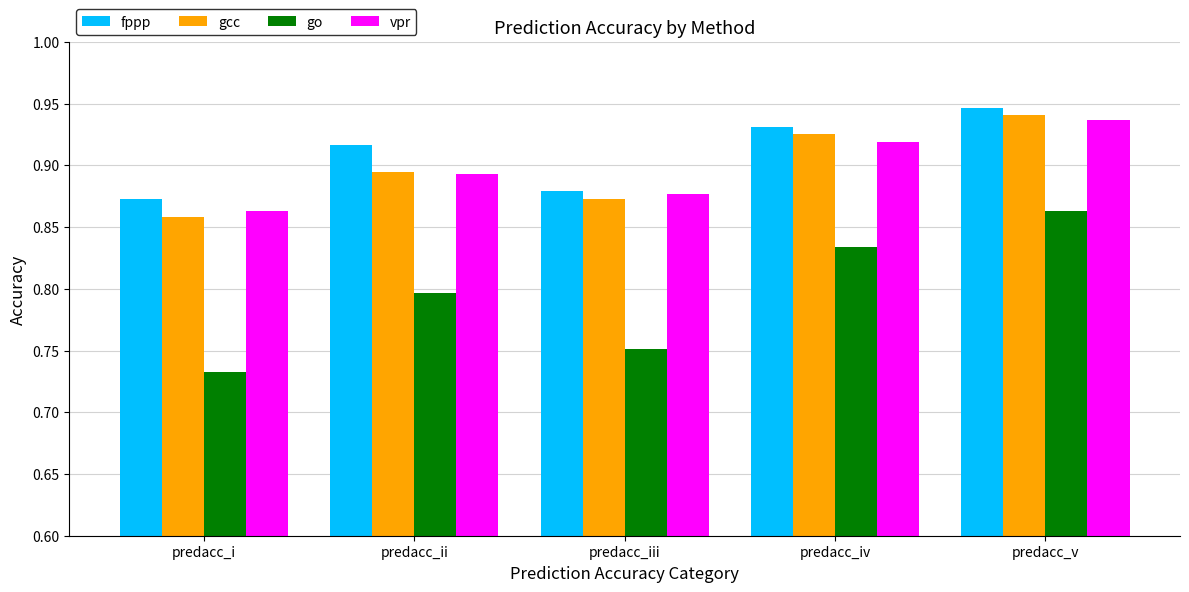

What is the sum of the go values at predacc_ii and predacc_iv?

1.6